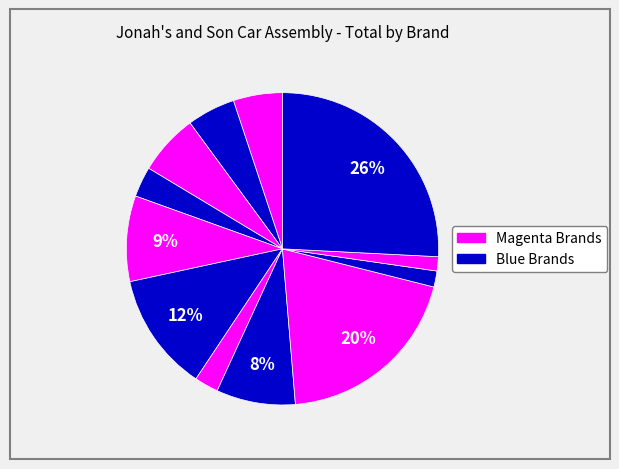

How many slices are in this pie chart?

12